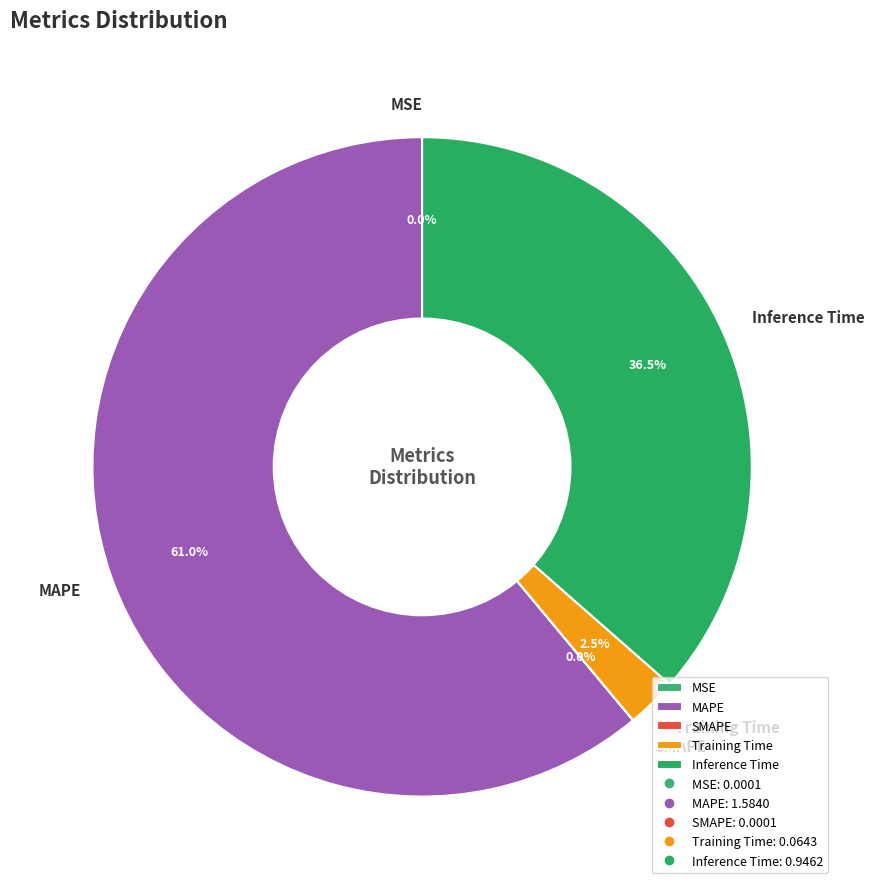

What is the largest slice in the pie chart?

MAPE